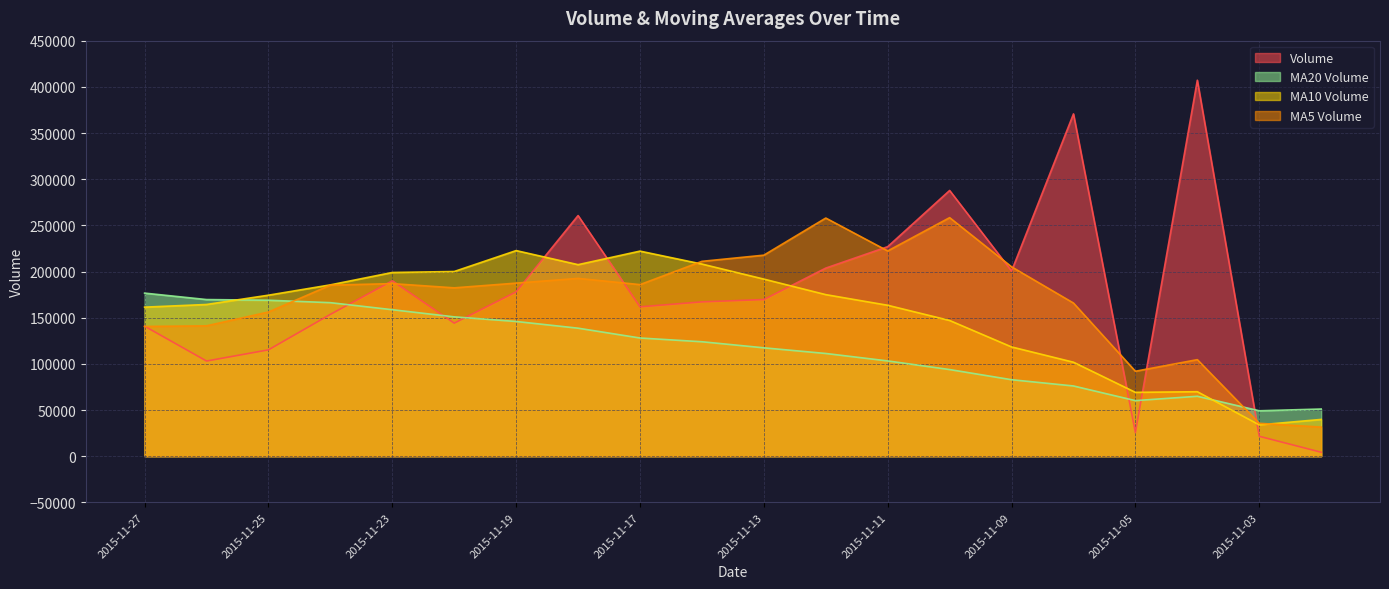

Where does the v_ma5 series first go above 185814?

2015-11-23